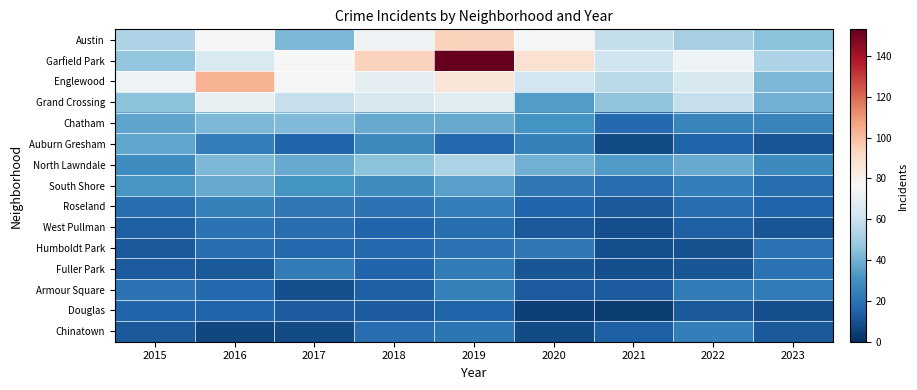

How many categories are shown in the chart?

9